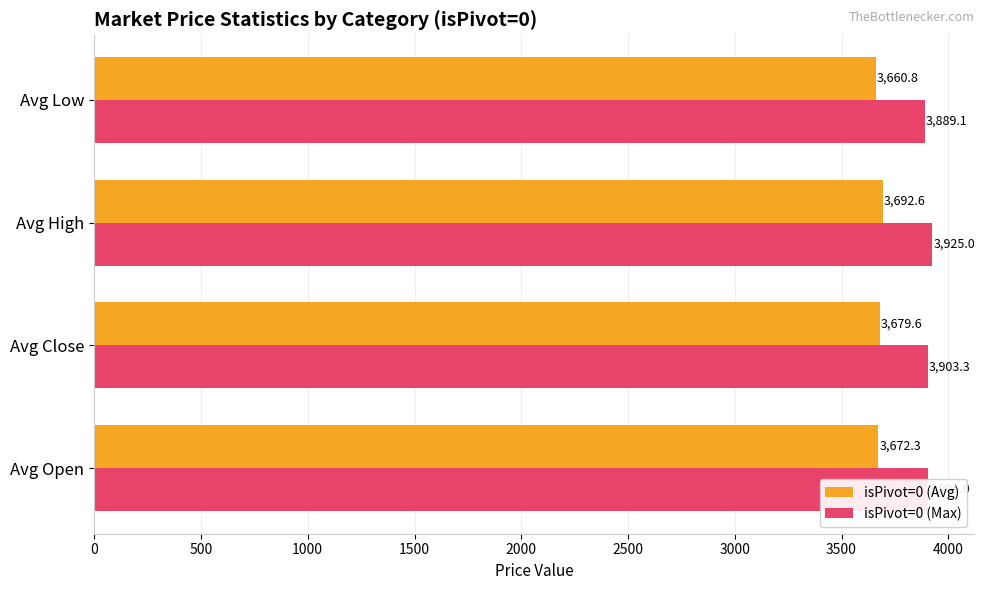

List the labels in order of isPivot=0 (Avg) value, smallest first.

Avg Low, Avg Open, Avg Close, Avg High